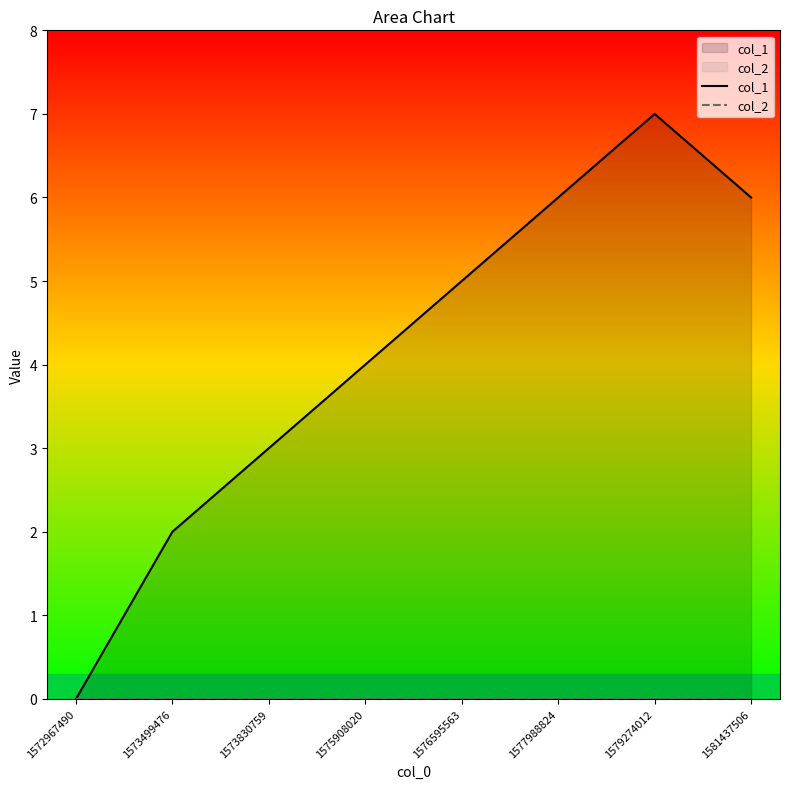

What is the difference between the col_1 values at 1573830759 and 1581437506?

3